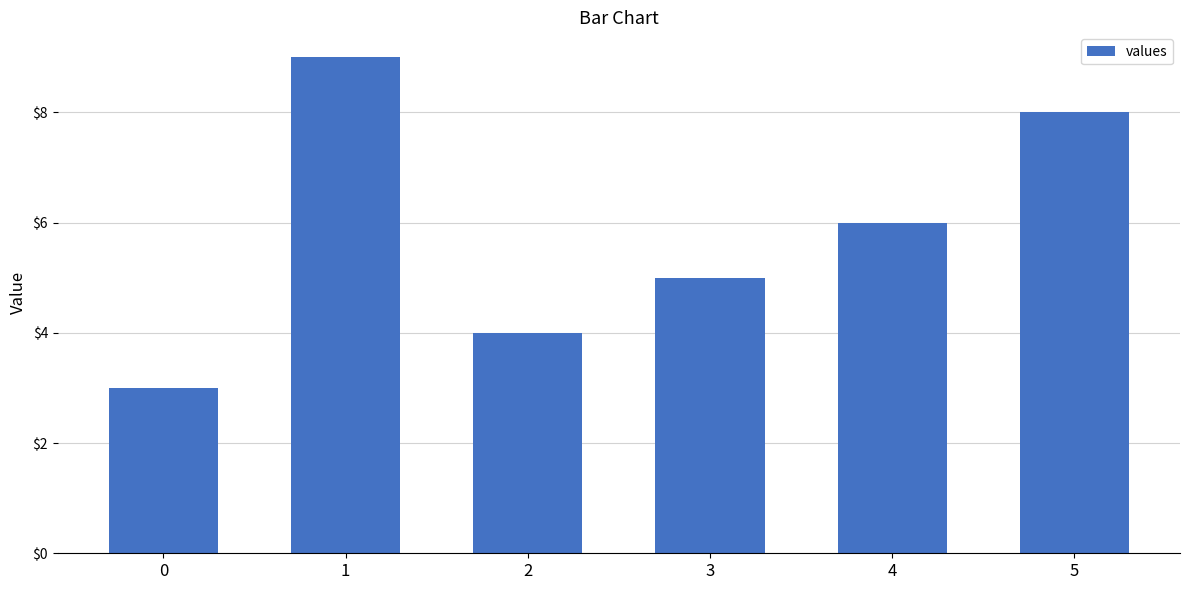

The chart shows a value of 13 at 5. True or false?

False